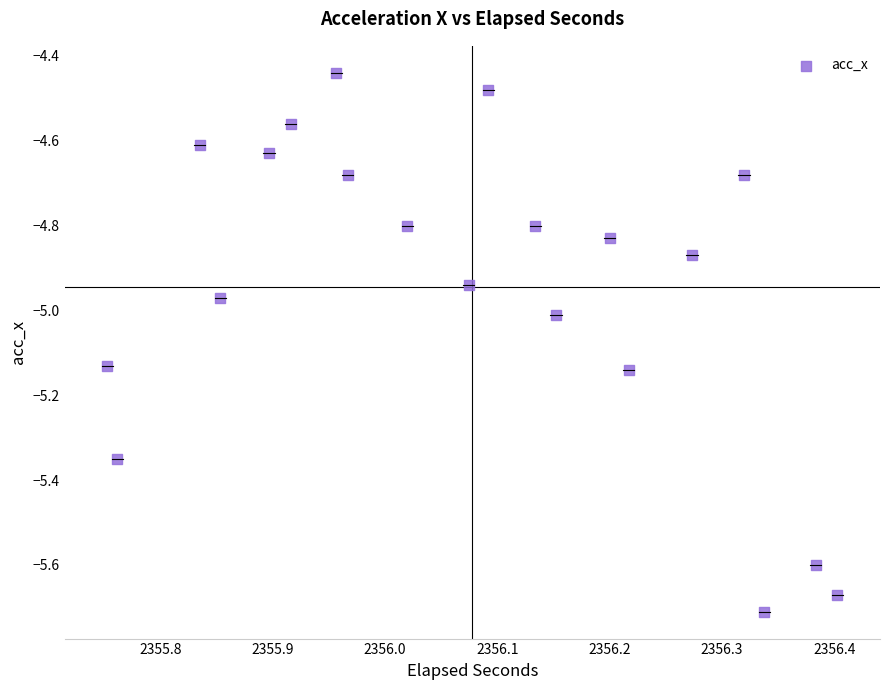

What is the range of X values (max minus min)?

0.6